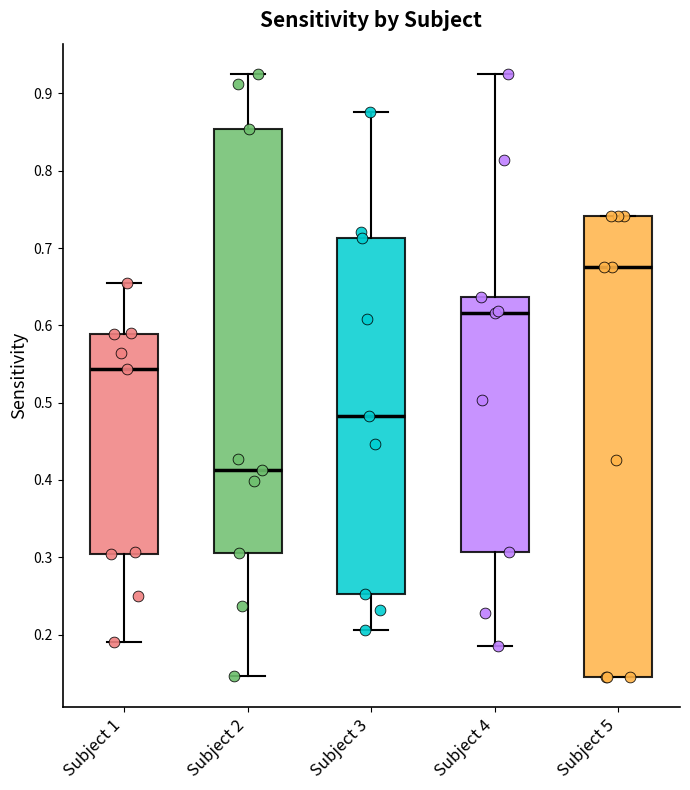

Where does the median line of the box for Subject 4 sit on the y-axis? The values are not printed on the chart, so give them approximately, as read against the axis.

0.62